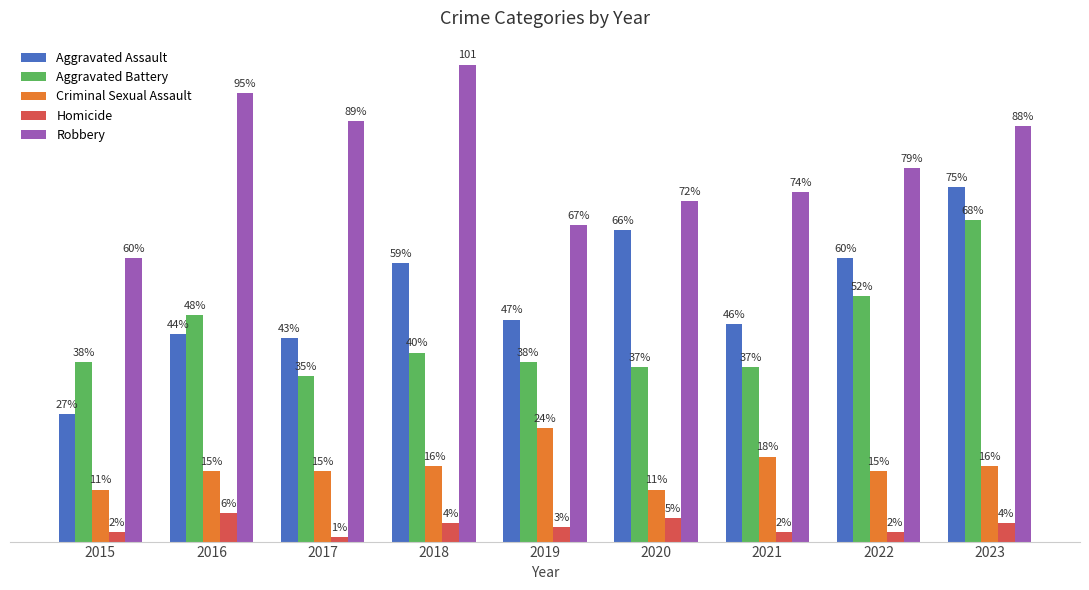

Which series has the largest range (max minus min)?

Aggravated Assault